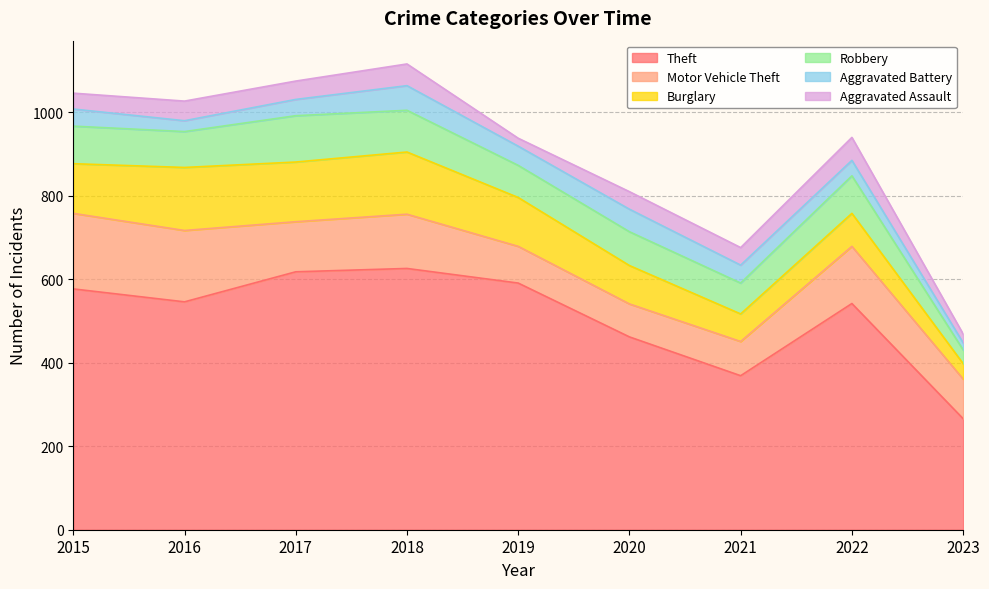

What is the value of the Theft point at the 1st from the left?

577